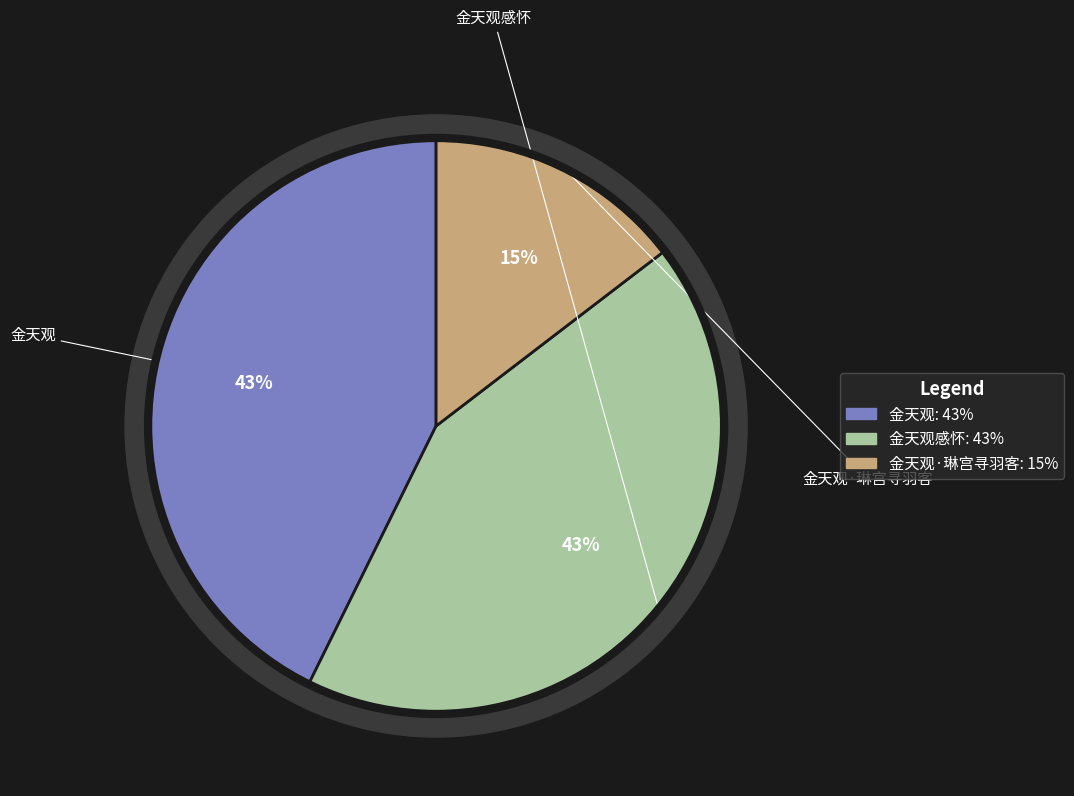

Do 金天观感怀 and 金天观 together represent more than half of the pie?

Yes